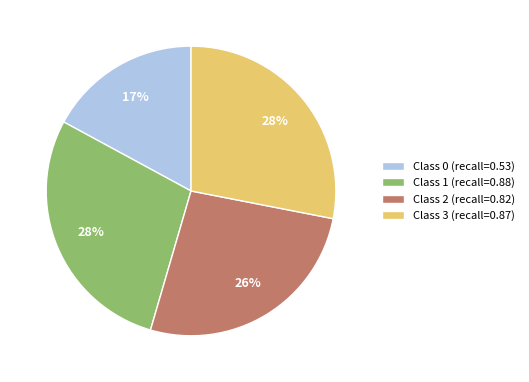

Is the sum of Class 2 (recall=0.82) and Class 3 (recall=0.87) greater than half?

Yes